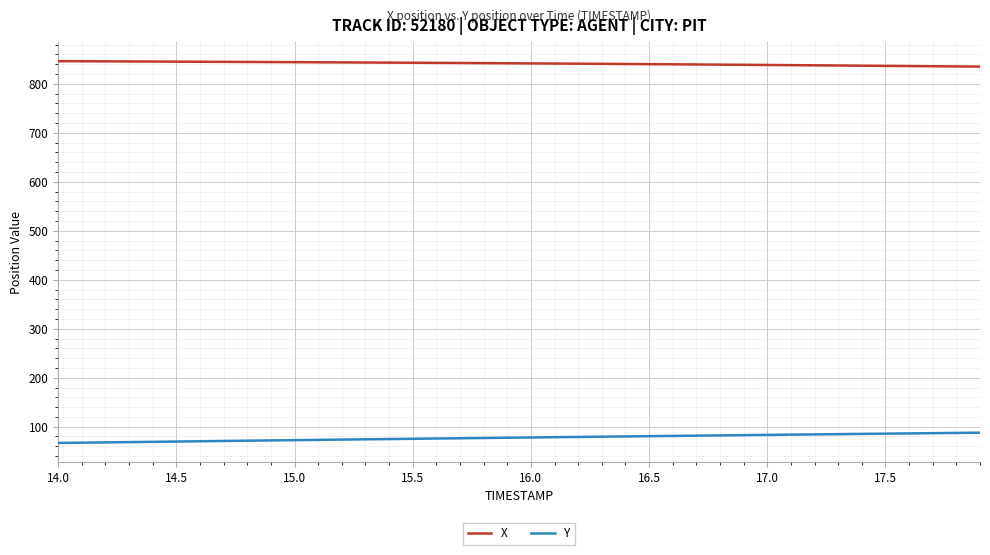

True or false: X and Y cross at least once.

False